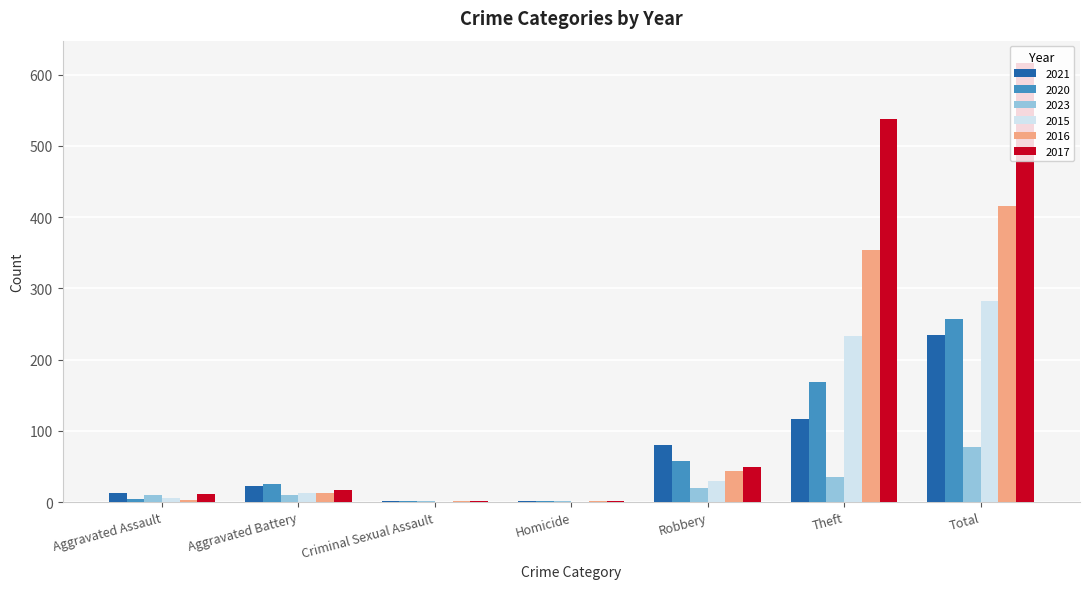

What are all the series names shown in the legend?

2021, 2020, 2023, 2015, 2016, 2017